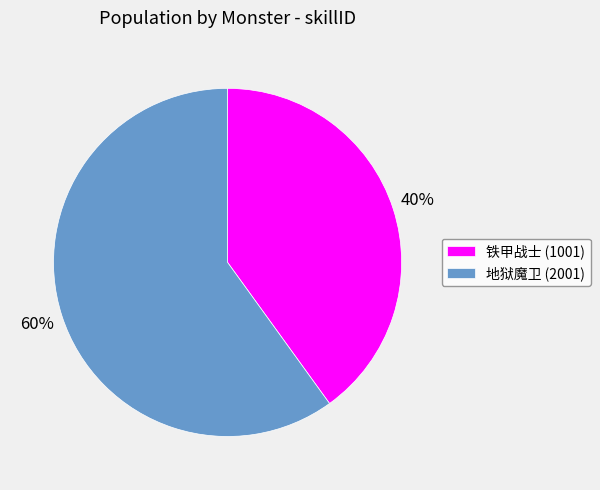

How many slices are in this pie chart?

2